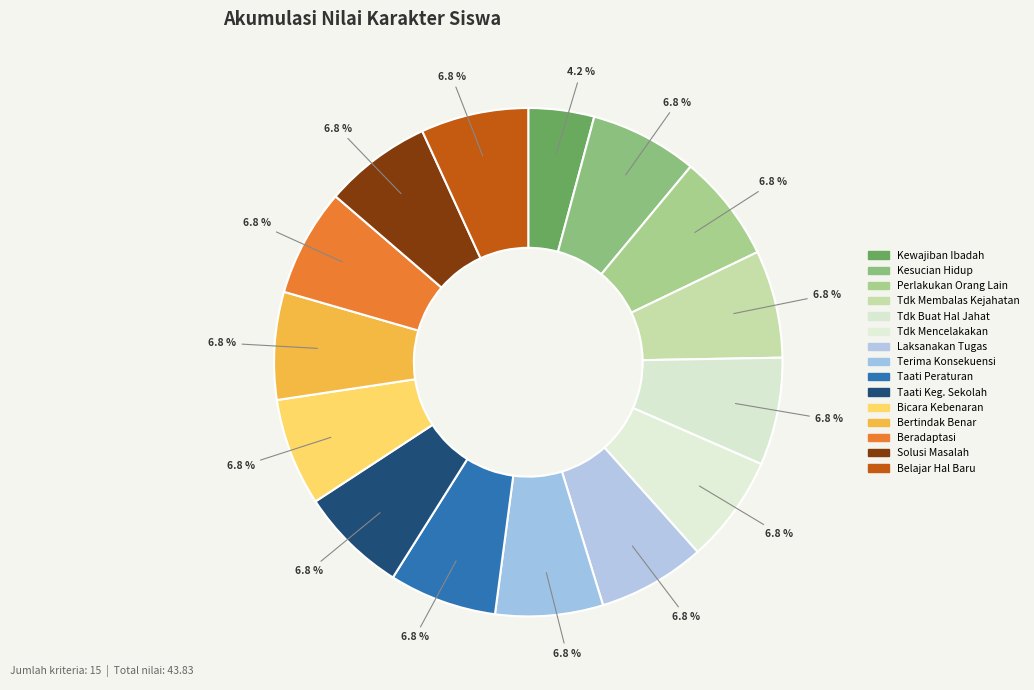

How many slices are in this pie chart?

15